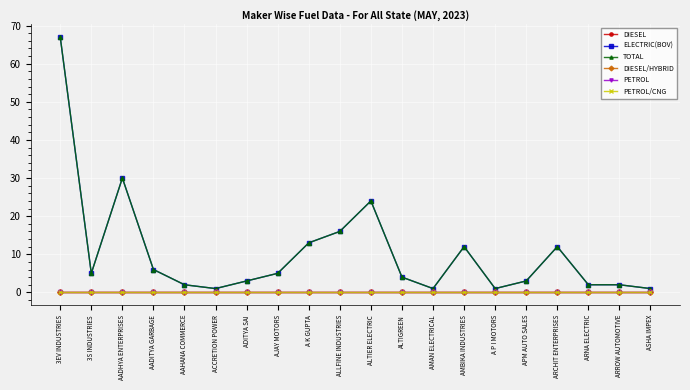

Is this an area chart (filled region under the line)?

No